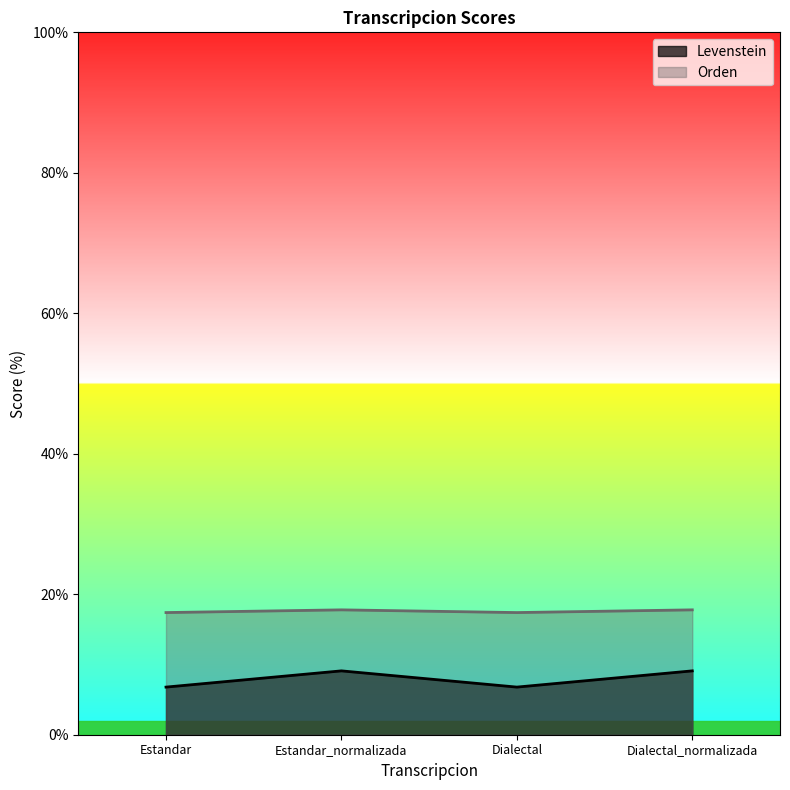

What is the label of the 4th point from the left?

Dialectal_normalizada